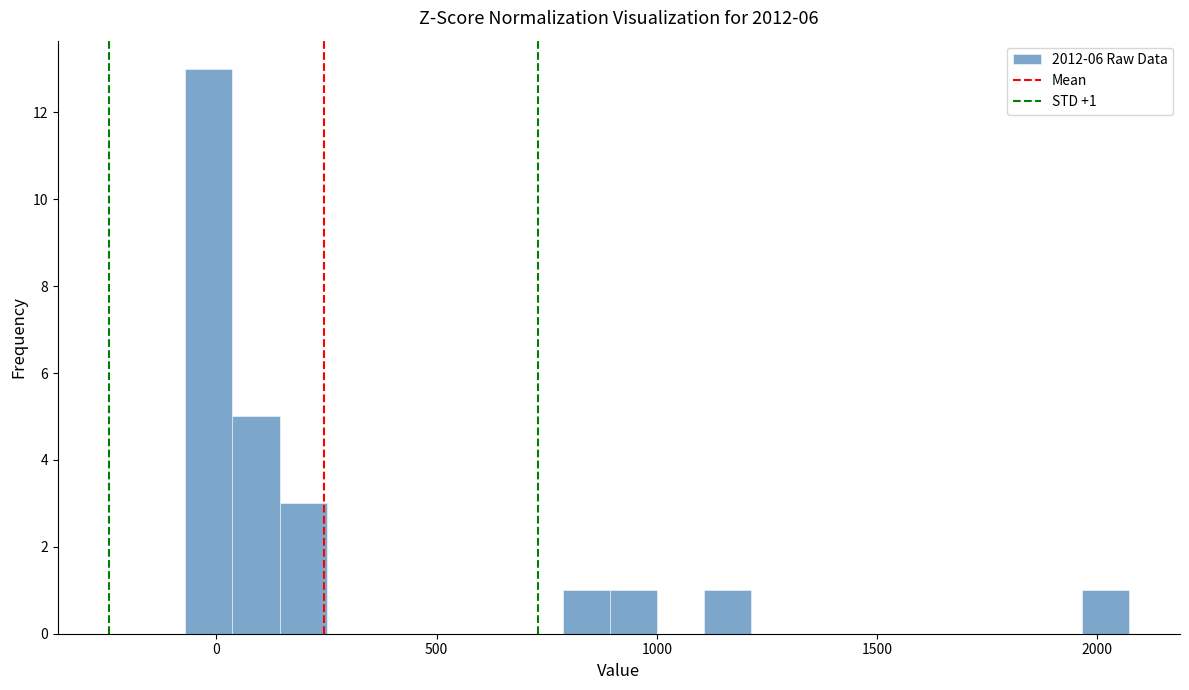

Read against the x-axis, roughly where is the centre of the tallest bar?

0